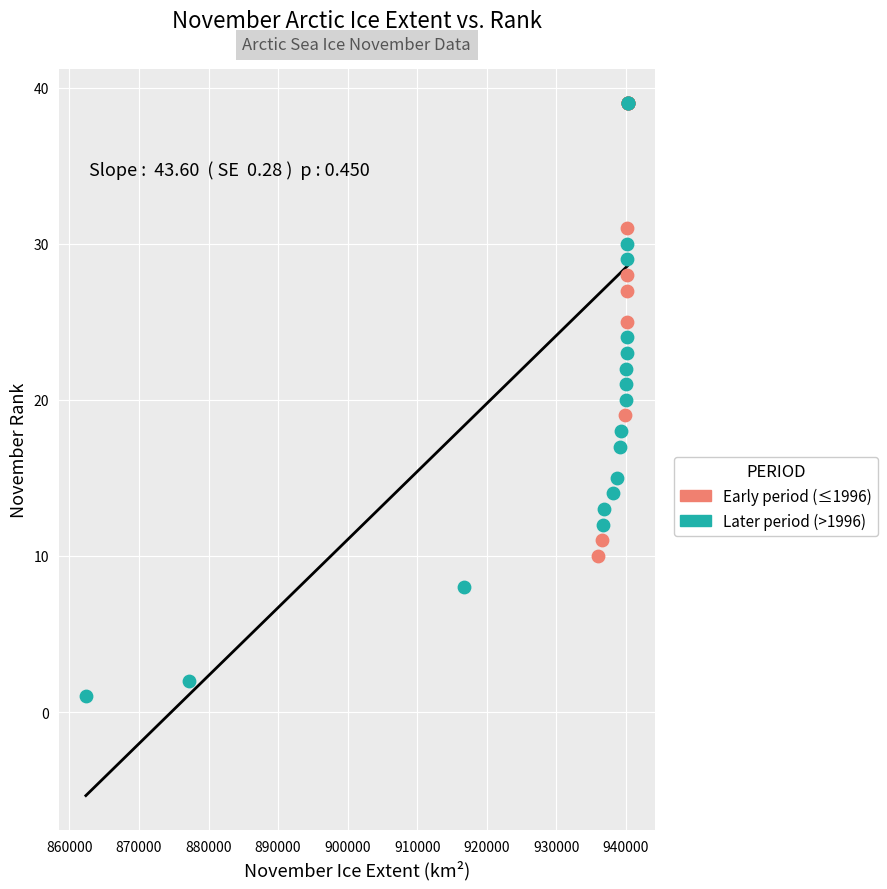

Which series has the widest spread of Y values?

Later period (>1996)